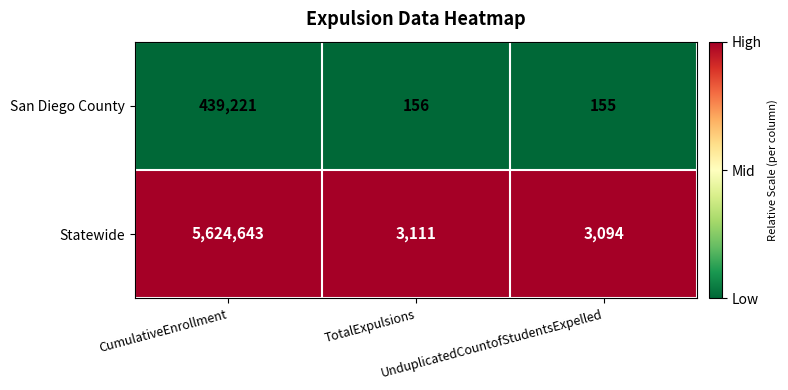

Which series has the largest range (max minus min)?

Statewide